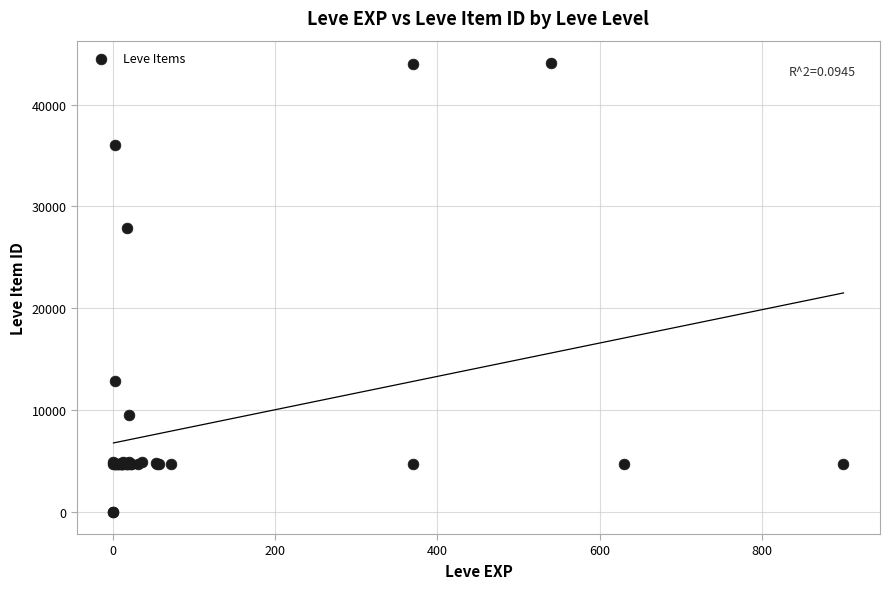

What Y value in the scatter plot is closest to 22048?

27884